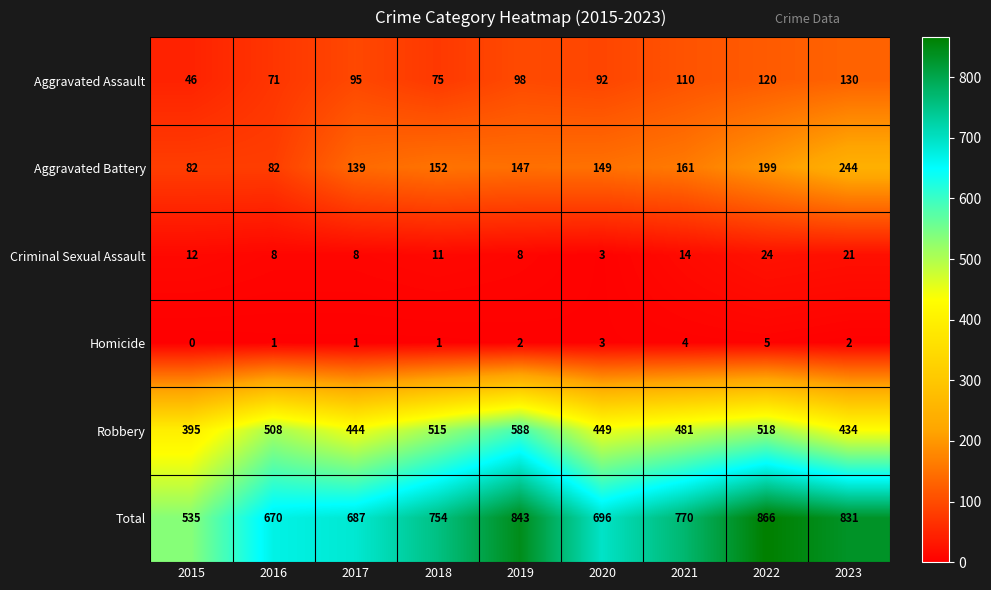

Which series changed the most between 2016 and 2019?

Total